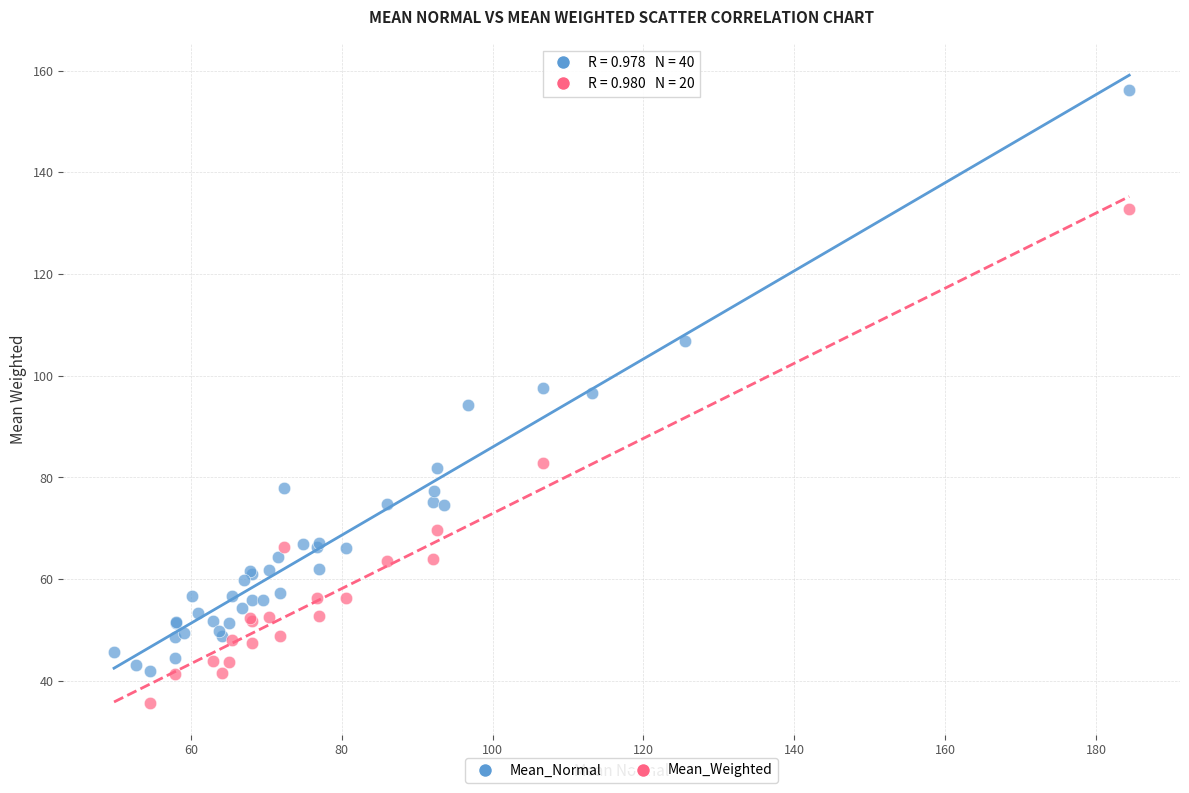

Which series has the largest Y range (max minus min)?

Mean_Normal